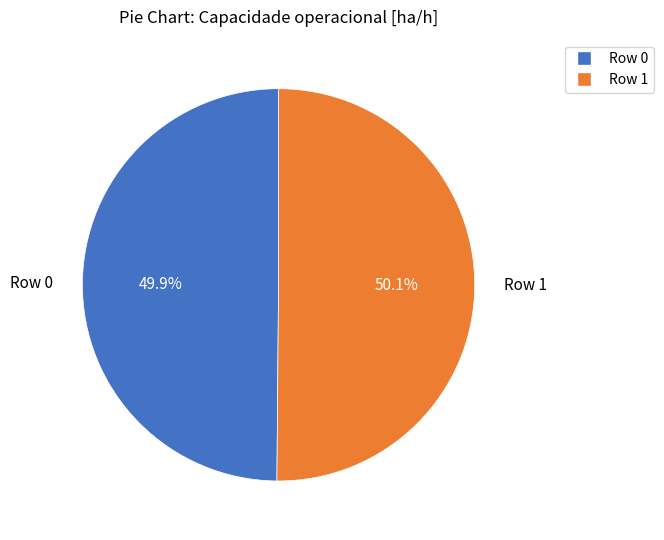

To the nearest percent, what portion does Row 1 represent?

50%